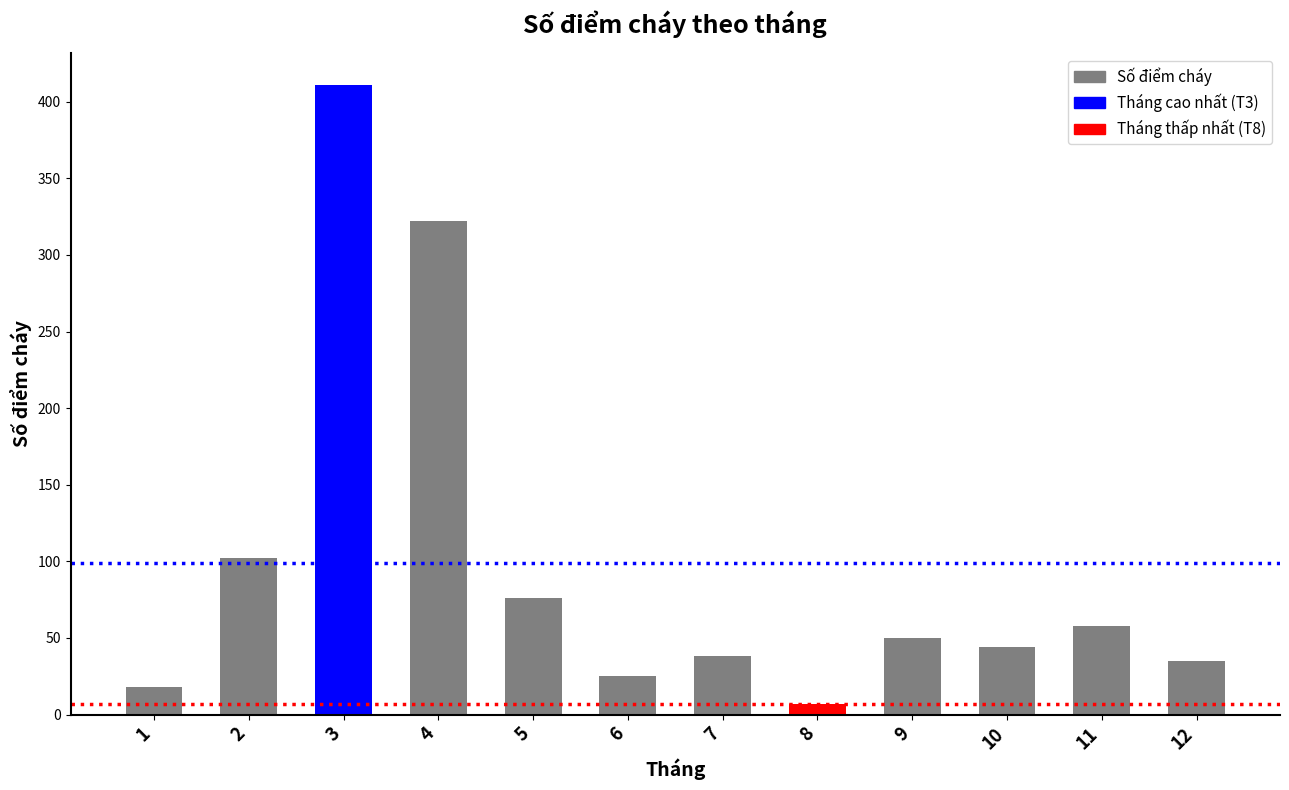

What is the ratio of the value at 12 to the value at 1?

1.9